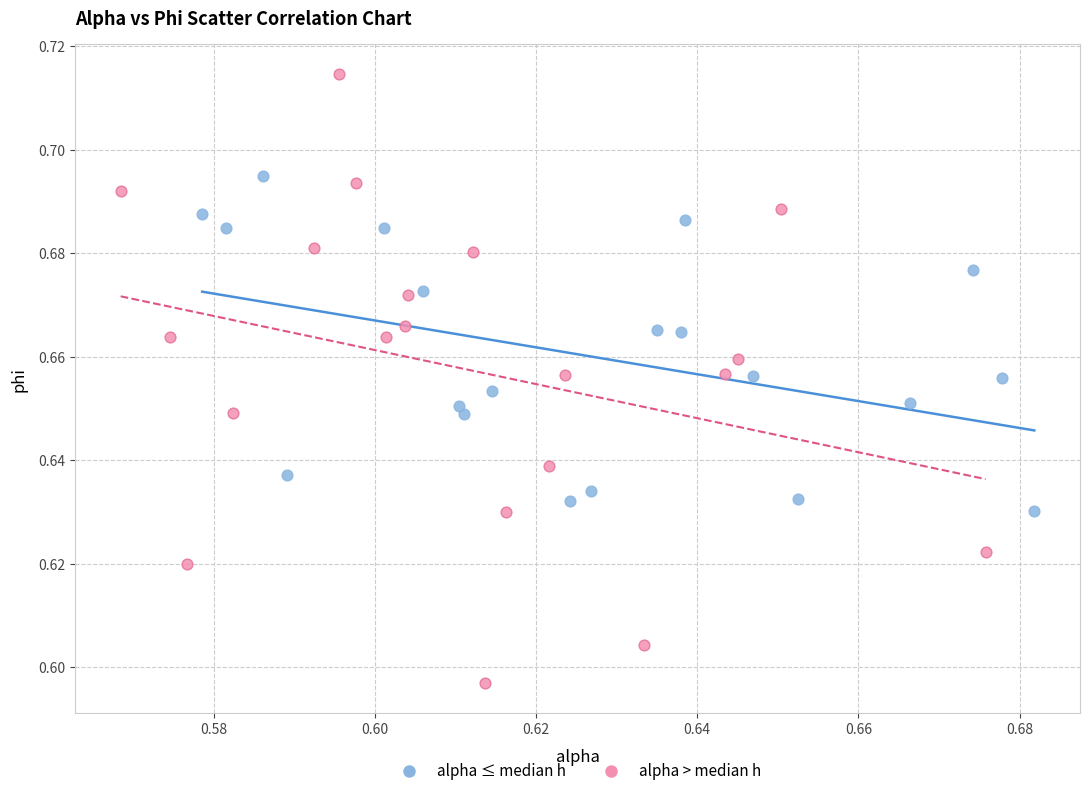

What are all the series names shown in the legend?

alpha ≤ median h, alpha > median h